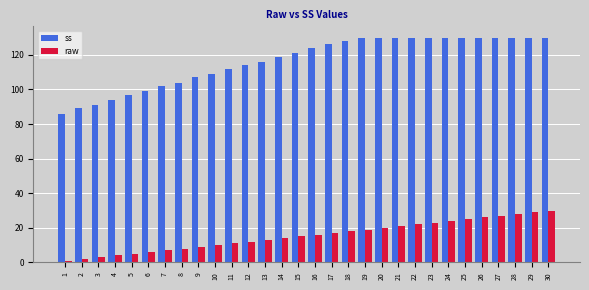

Between 1 and 13, which series saw the biggest shift?

ss